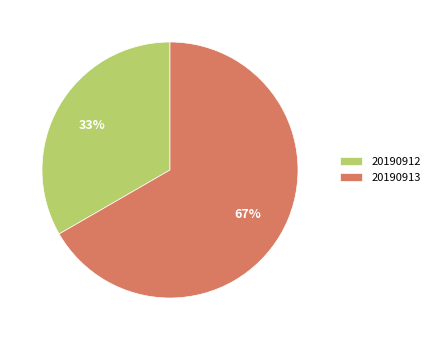

What is the majority slice?

20190913